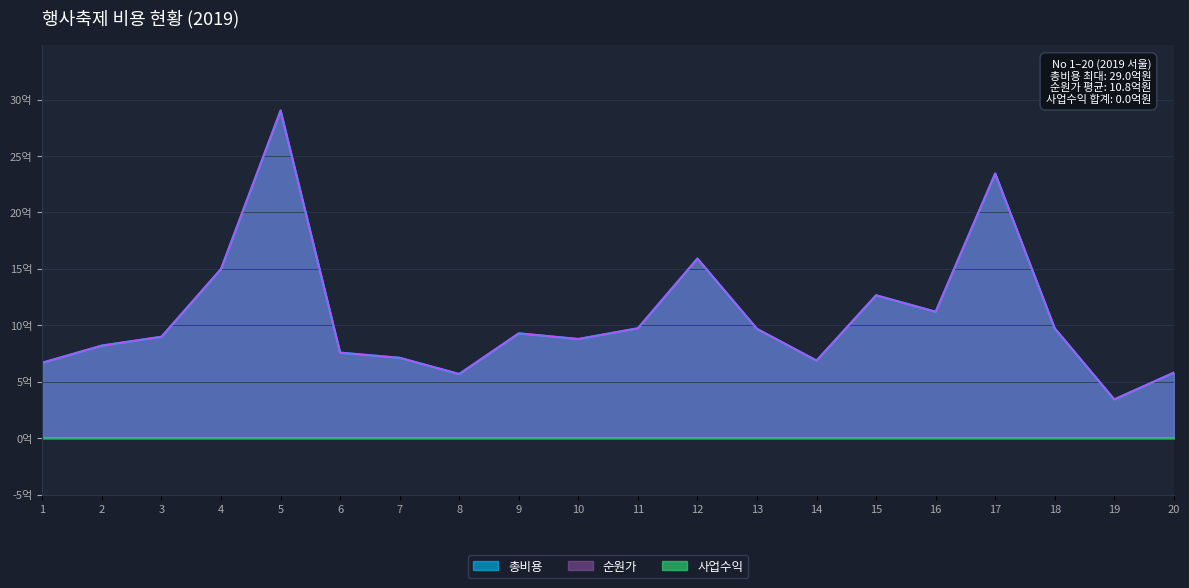

What is the sum of the 총비용 values at 14 and 6?

14.5